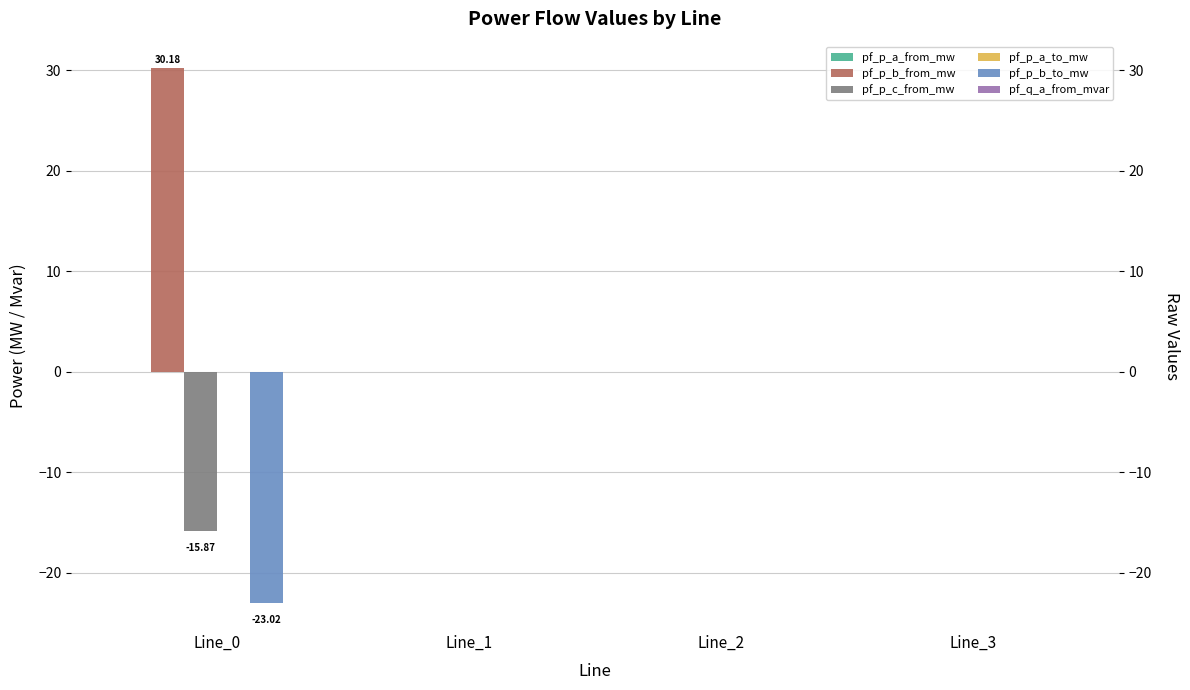

The value of pf_p_b_to_mw at Line_0 is -33.4. True or false?

False